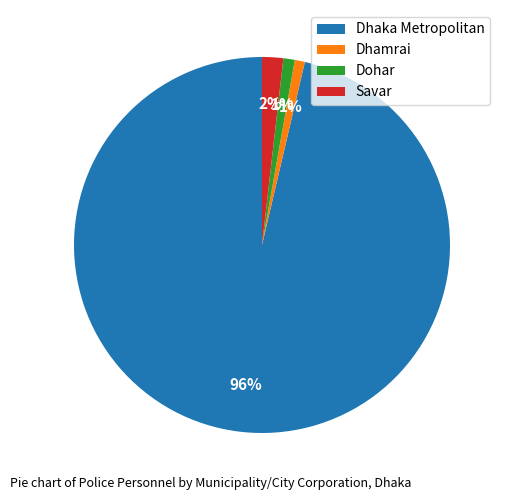

True or false: Dhamrai accounts for 11% of the total.

False